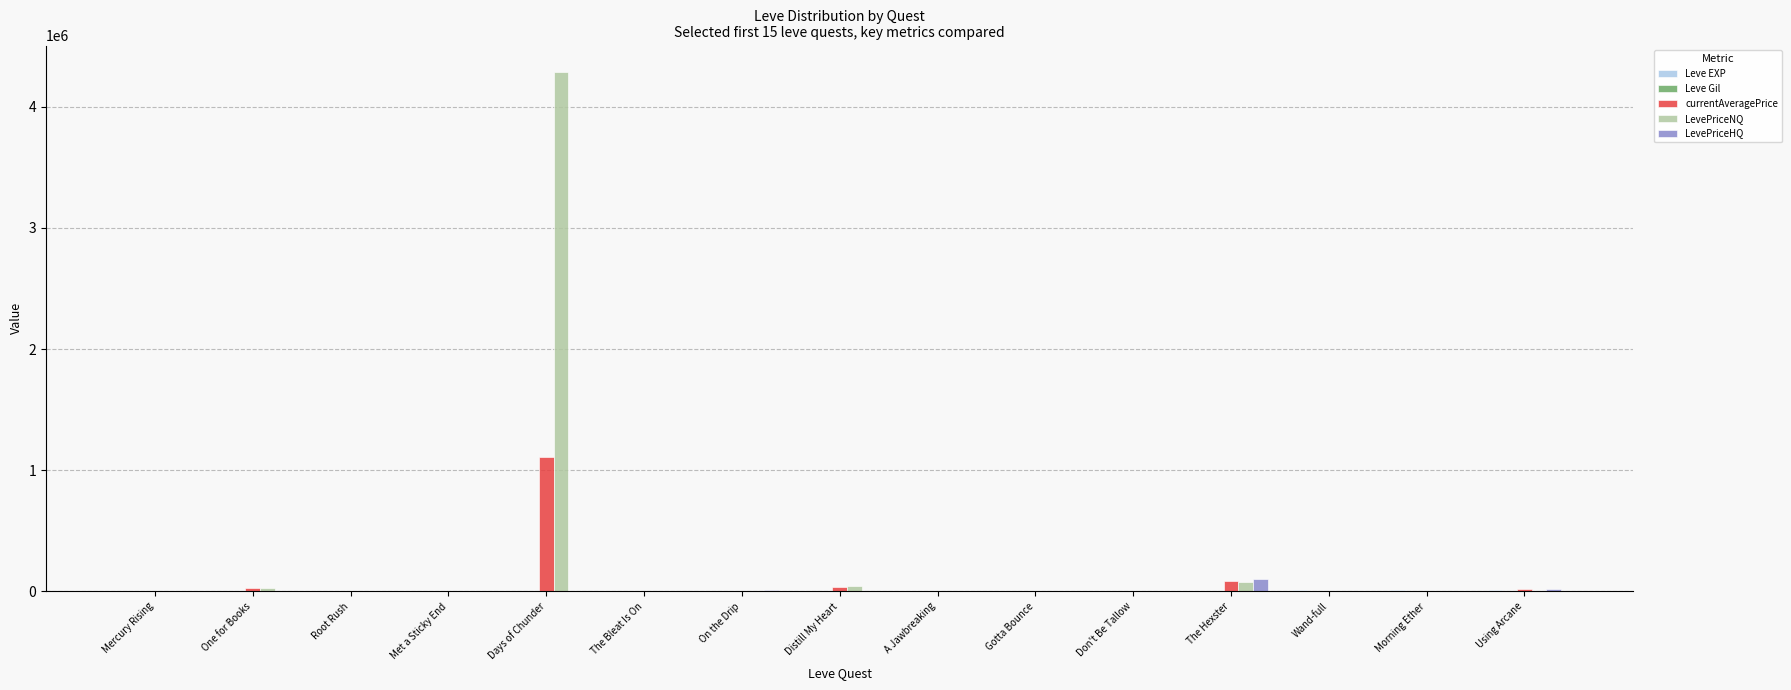

Is it true that LevePriceHQ equals 0 at The Bleat Is On?

True